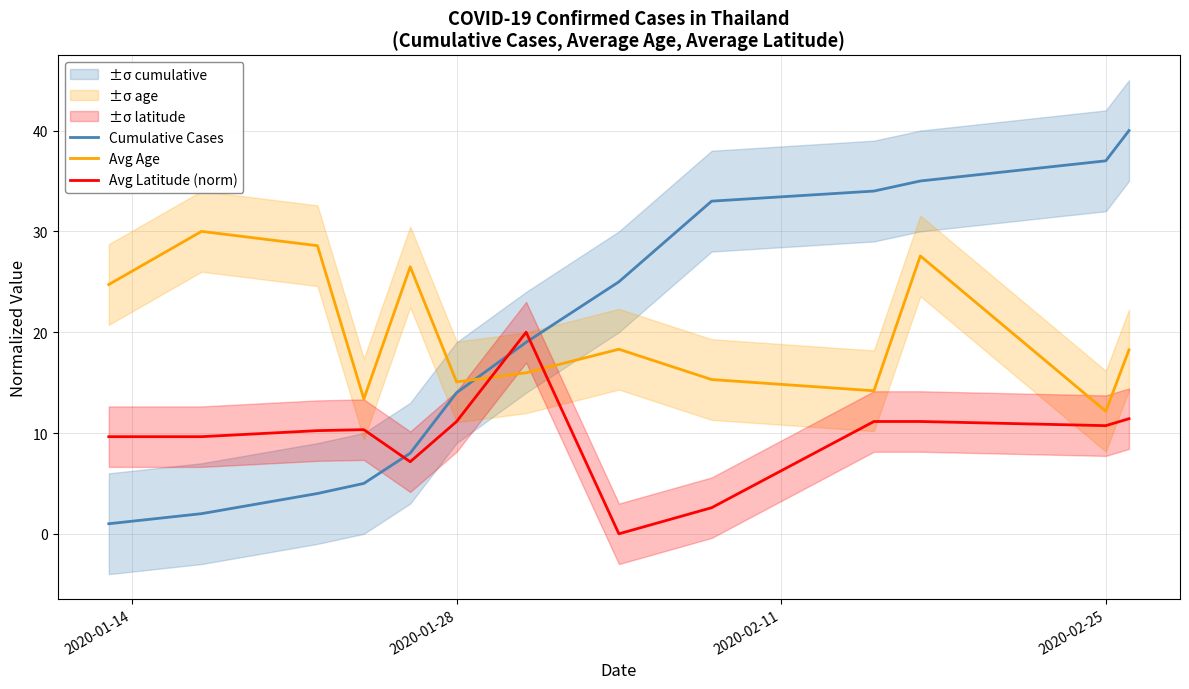

At how many categories does at least one series exceed 7?

13